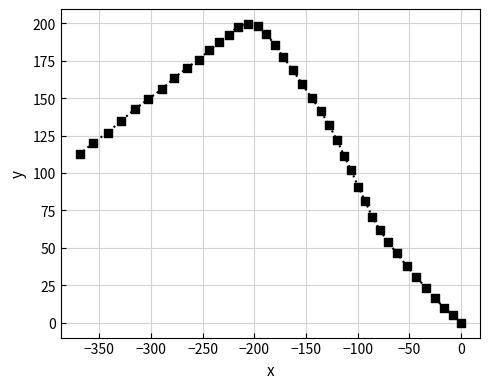

What is the range of Y values (max minus min)?

199.6